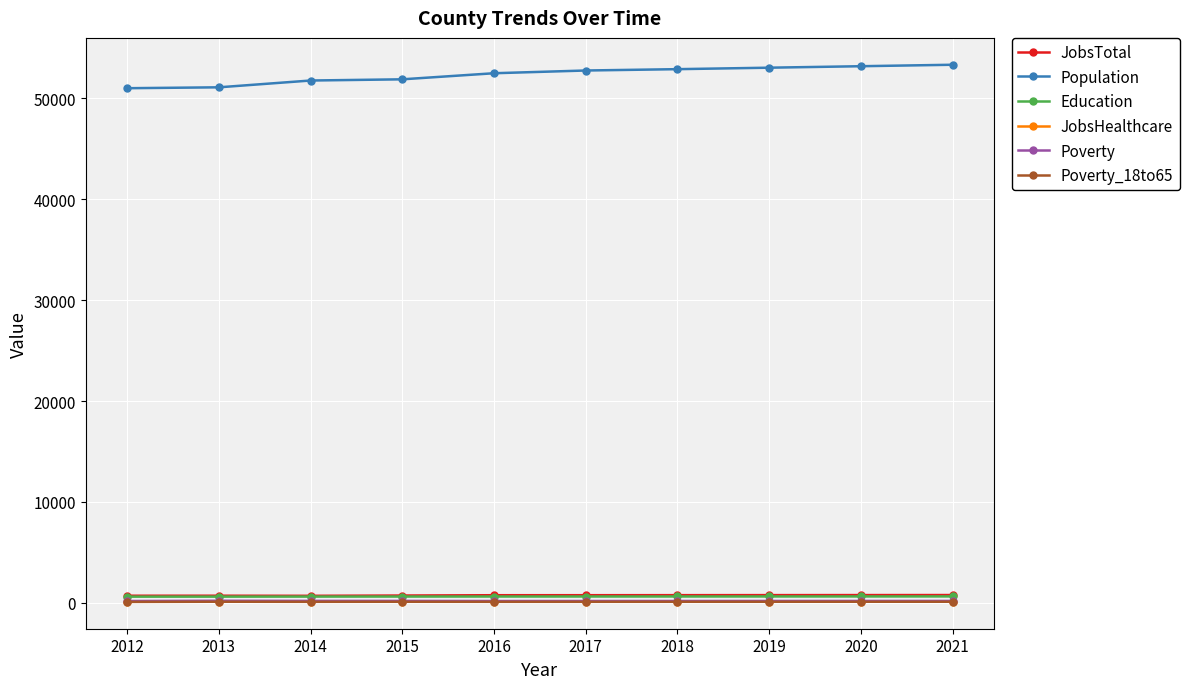

How many values in the JobsTotal series are below 749?

5